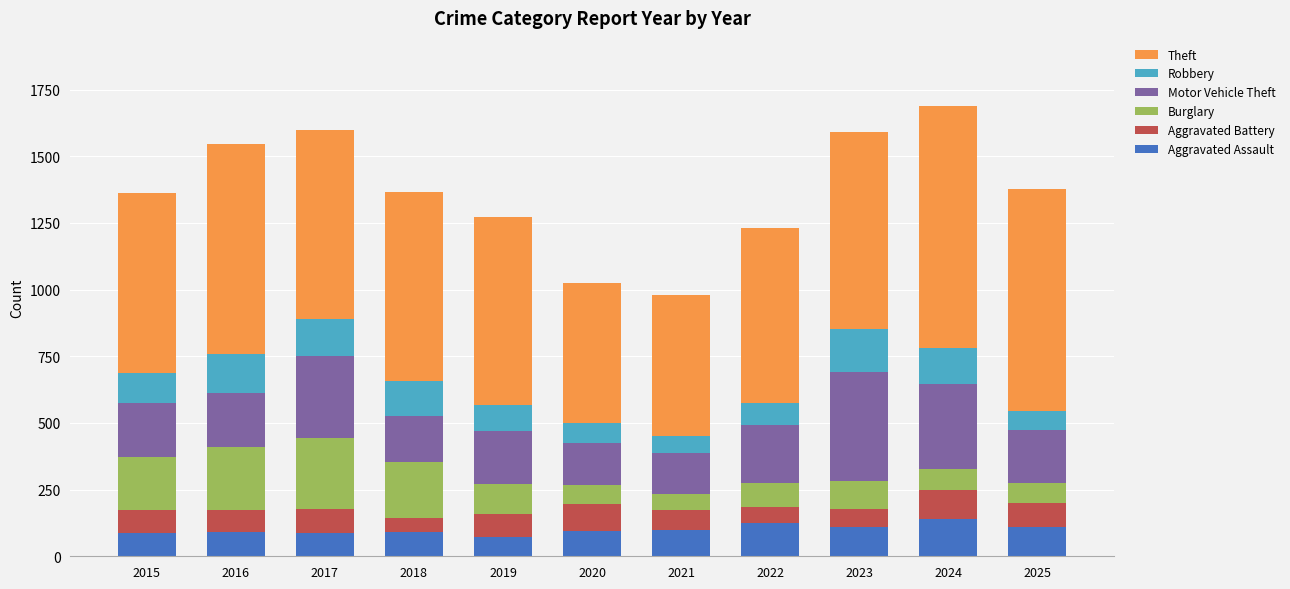

What value does the Aggravated Assault series have at 2024?

140